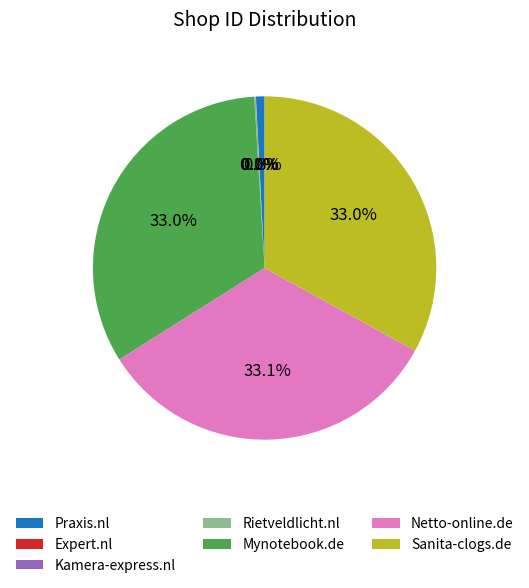

Does Mynotebook.de account for over 50% of the chart?

No